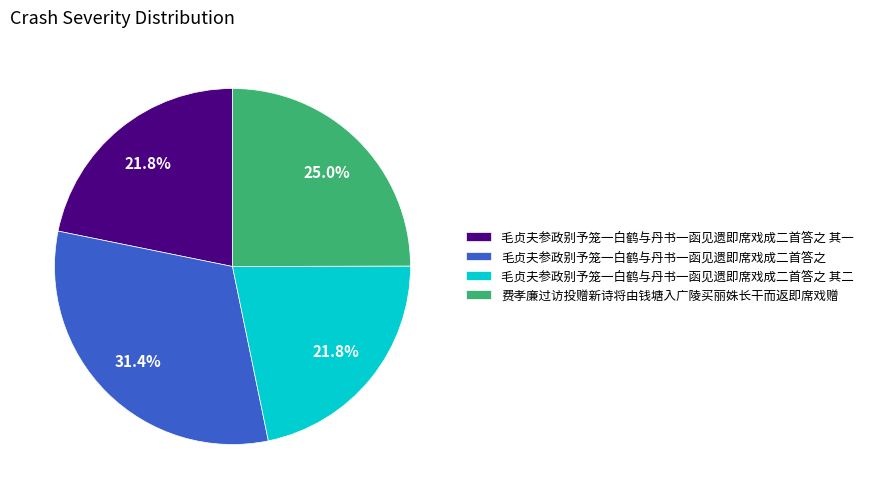

What is the largest slice in the pie chart?

毛贞夫参政别予笼一白鹤与丹书一函见遗即席戏成二首答之